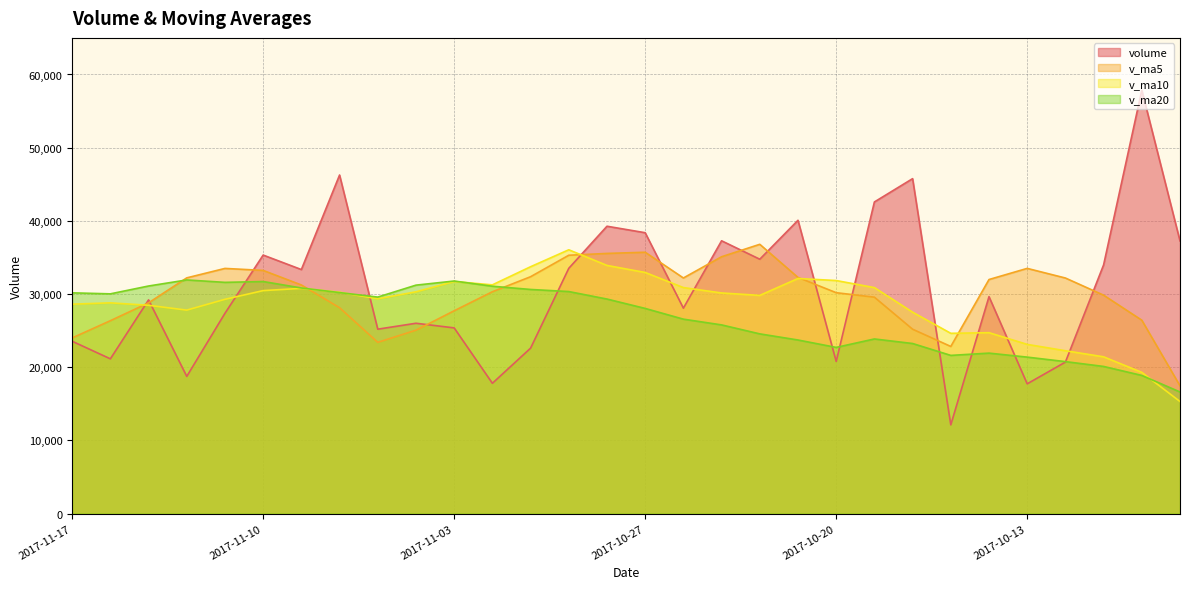

The v_ma5 series shows 32266.4 at 2017-10-23. True or false?

True